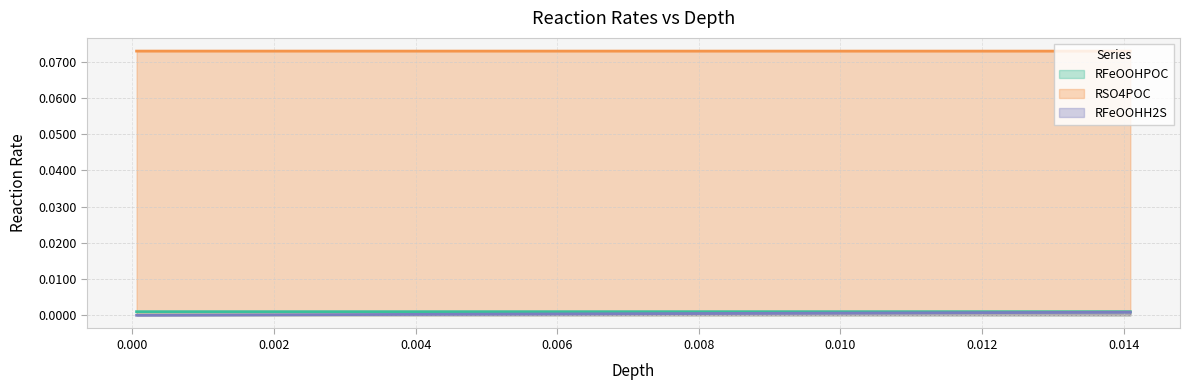

Which series has the widest spread of values?

RFeOOHH2S